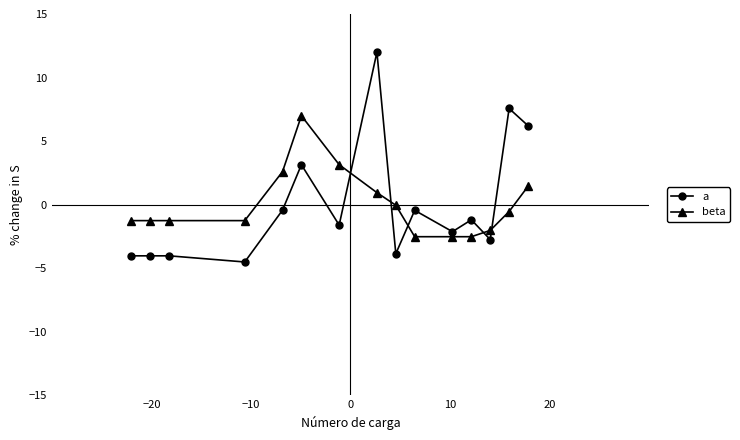

How many values in a are above zero?

4